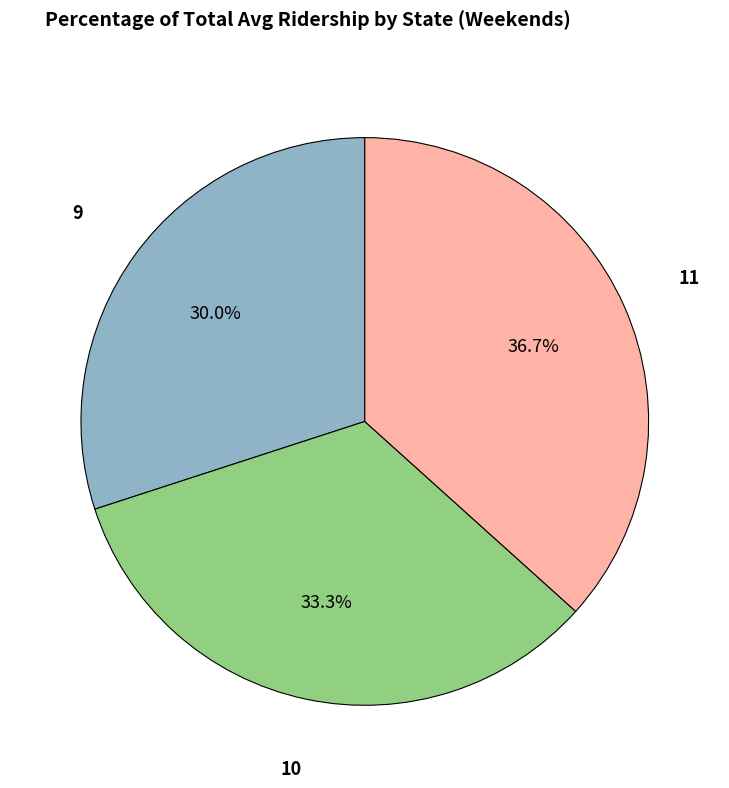

Does any single category account for the majority?

No